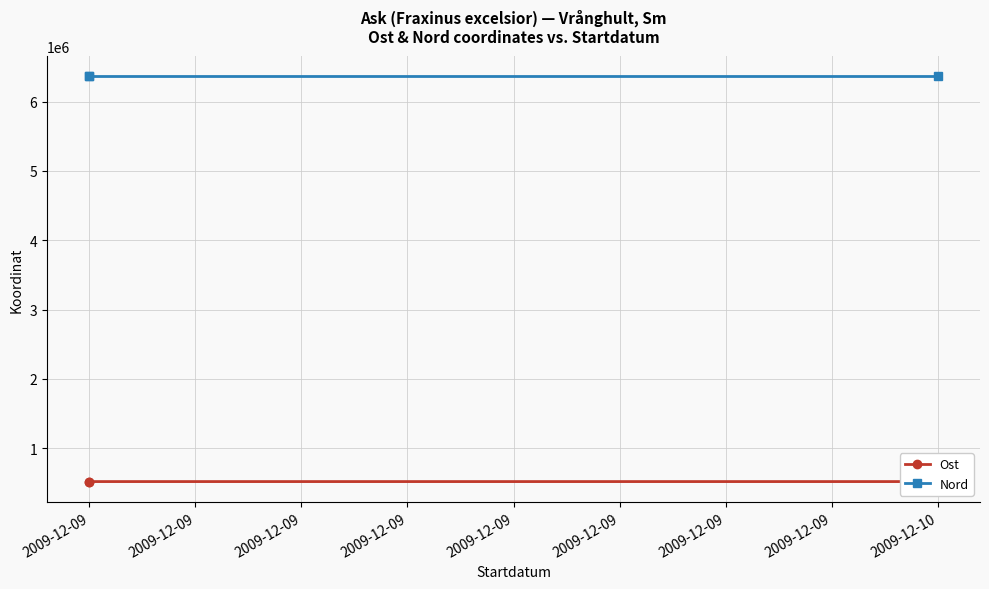

What is the value of the Nord point at the 1st from the left?

6367618.4